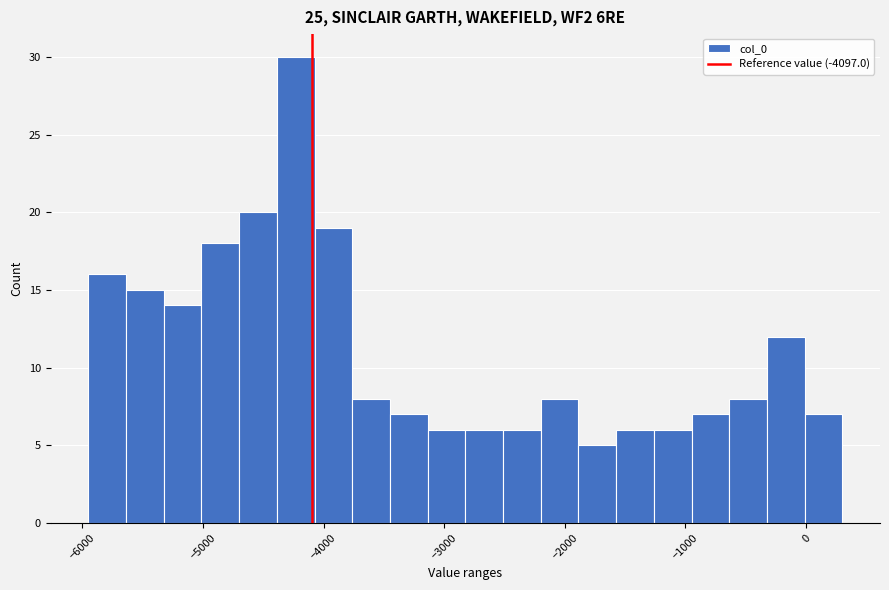

Around what value on the x-axis is the tallest bar? Give the approximate position of its centre, as read against the axis.

-4200